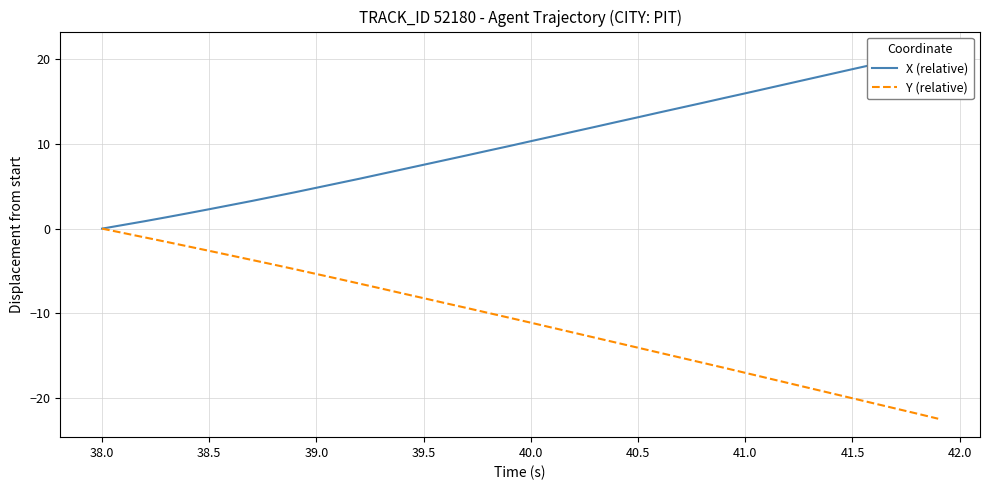

What is the value of the X (relative) point at the 19th from the left?

9.2